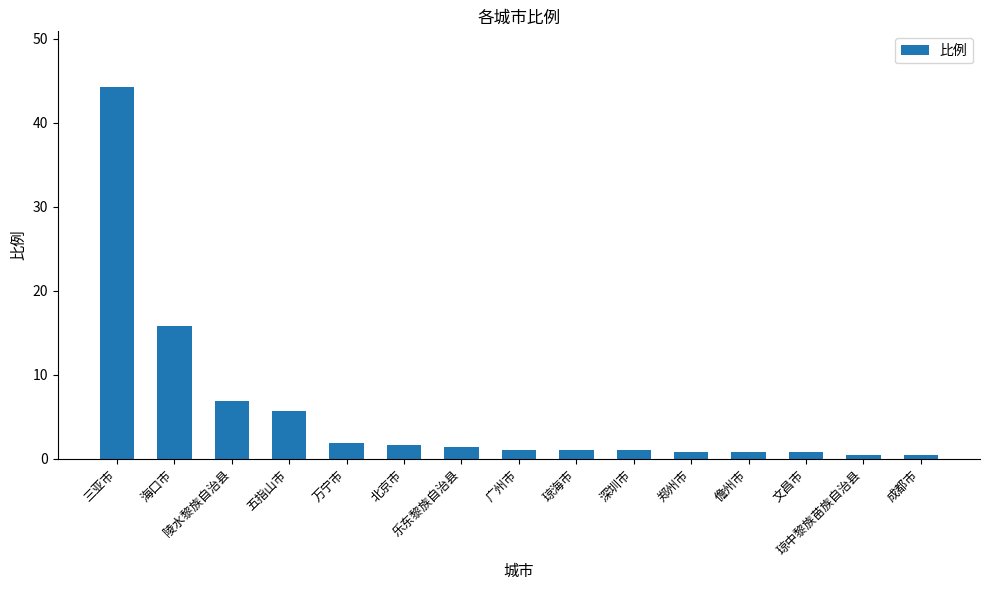

At which category does the chart reach its peak across all series?

三亚市